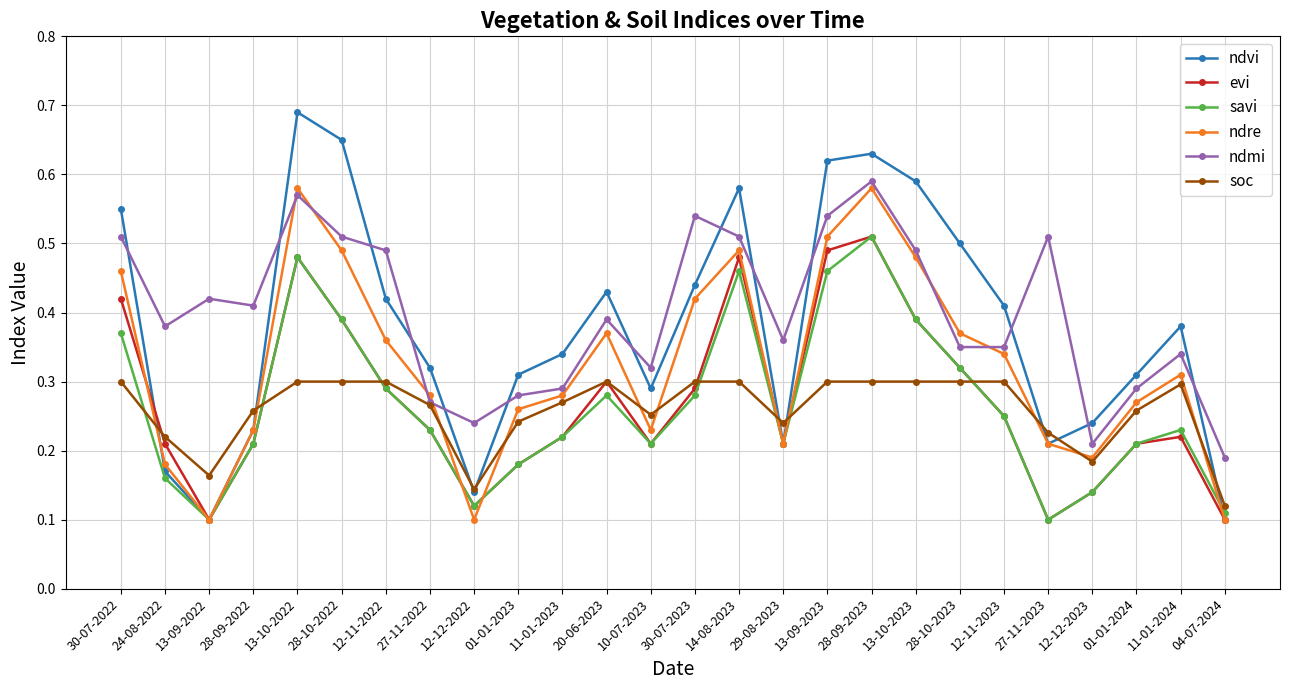

Which series has the widest spread of values?

ndvi